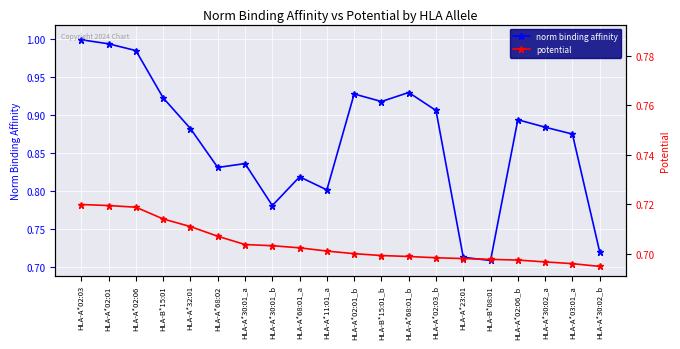

What is the value of the norm binding affinity point at the 10th from the left?

0.8